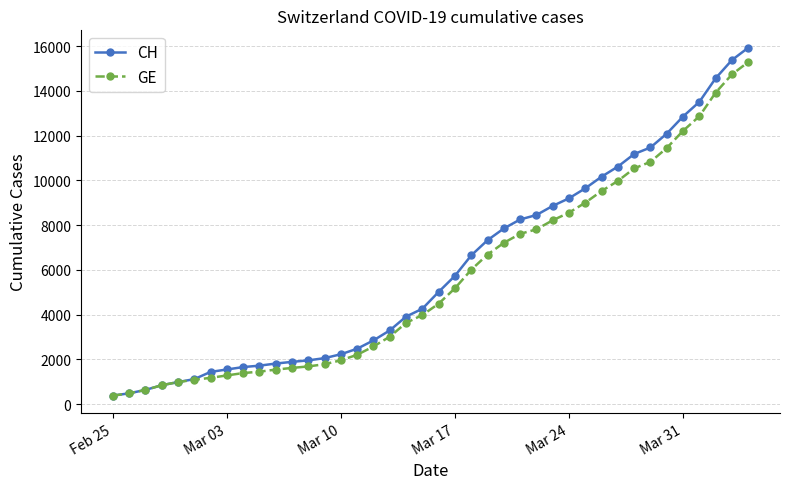

What is the minimum value for GE?

375